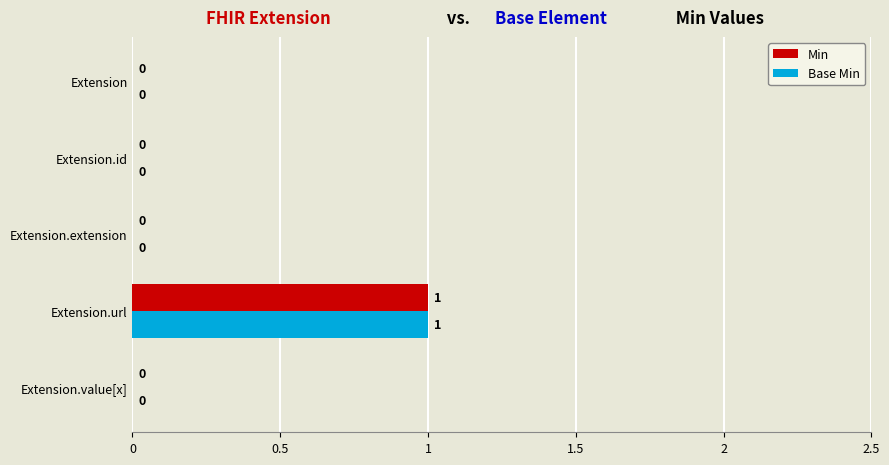

True or false: Base Min has a value of 1 at Extension.url.

True